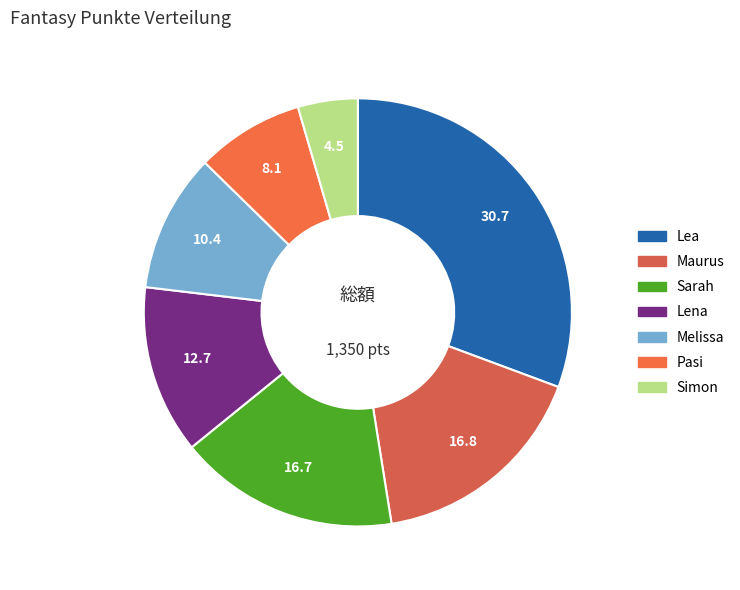

Count the number of slices in the pie.

7